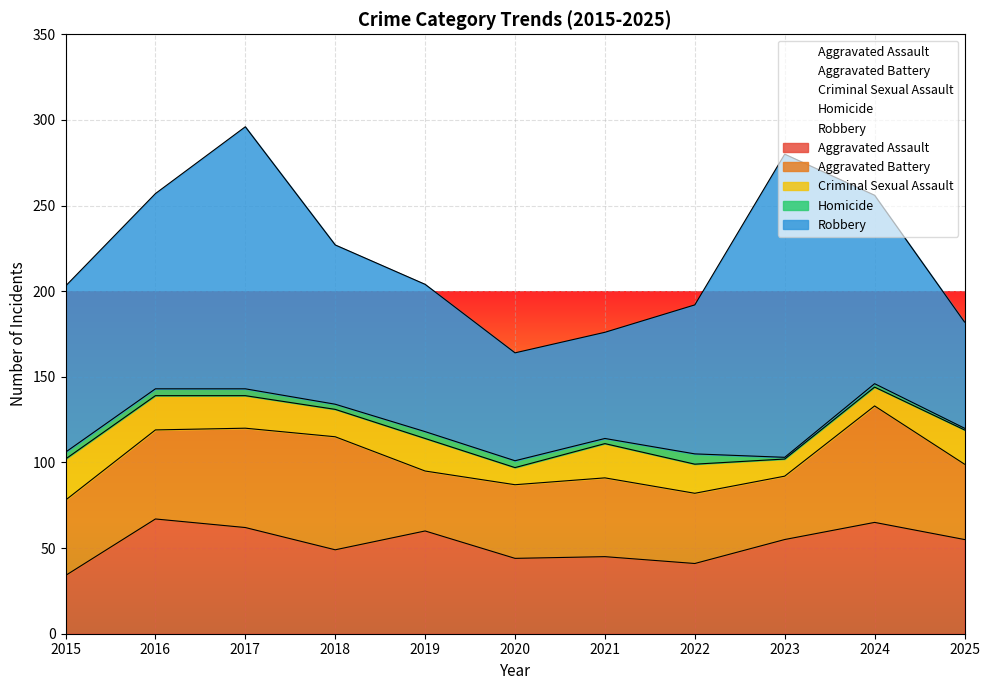

What are all the series names shown in the legend?

Aggravated Assault, Aggravated Battery, Criminal Sexual Assault, Homicide, Robbery